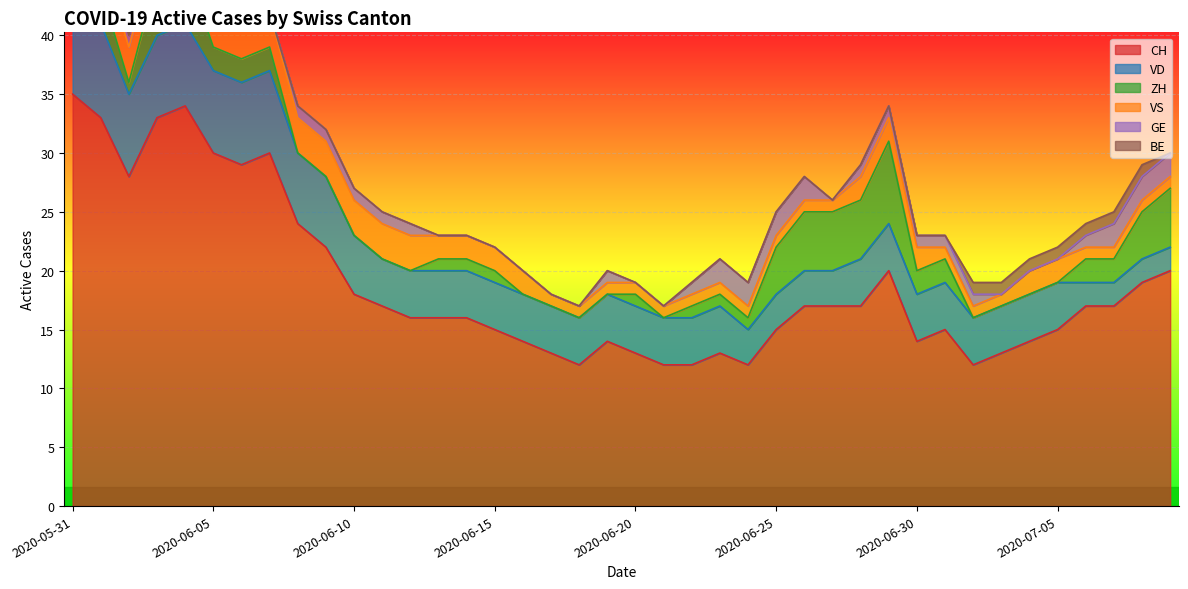

True or false: CH and ZH cross at least once.

False